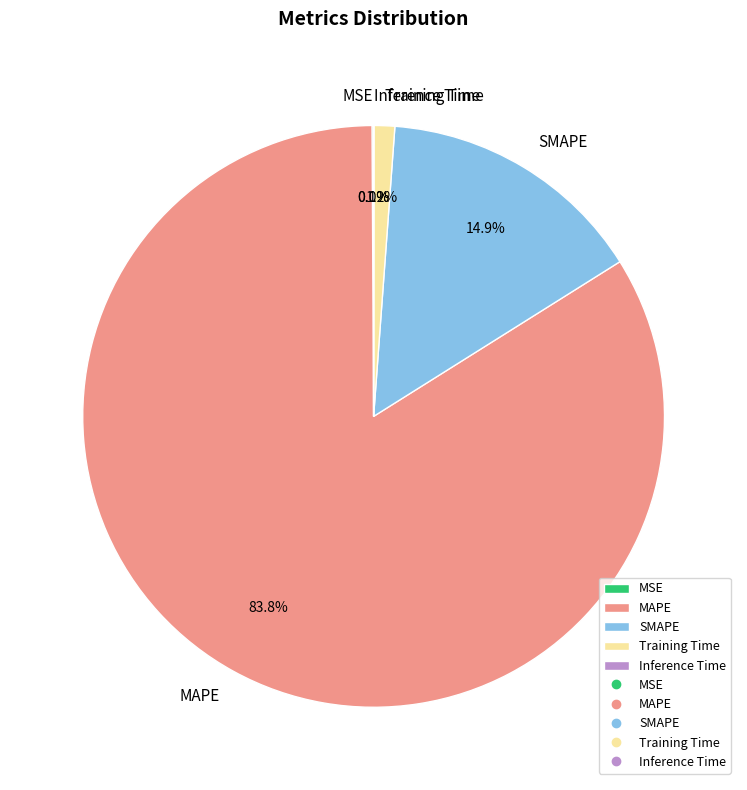

Is there any slice that represents more than half of the pie?

Yes